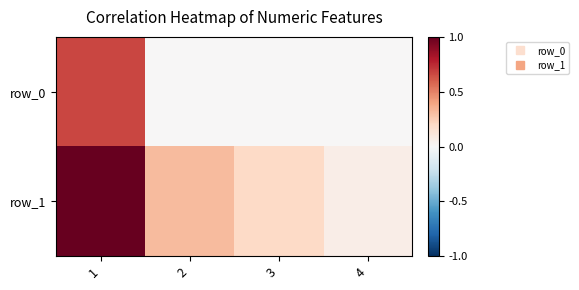

At which category is the sum across all series the highest?

1